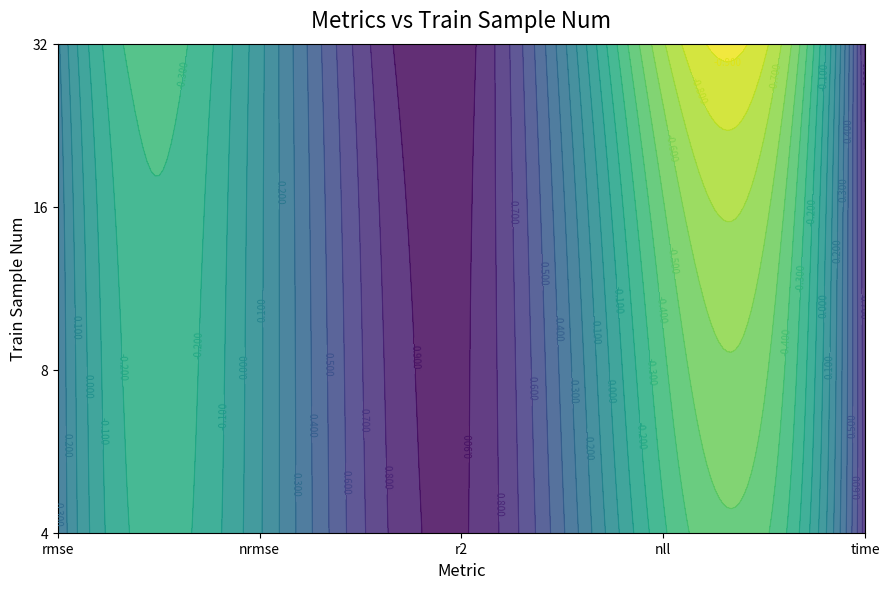

Is it true that 16 equals 0.1 at 1?

False